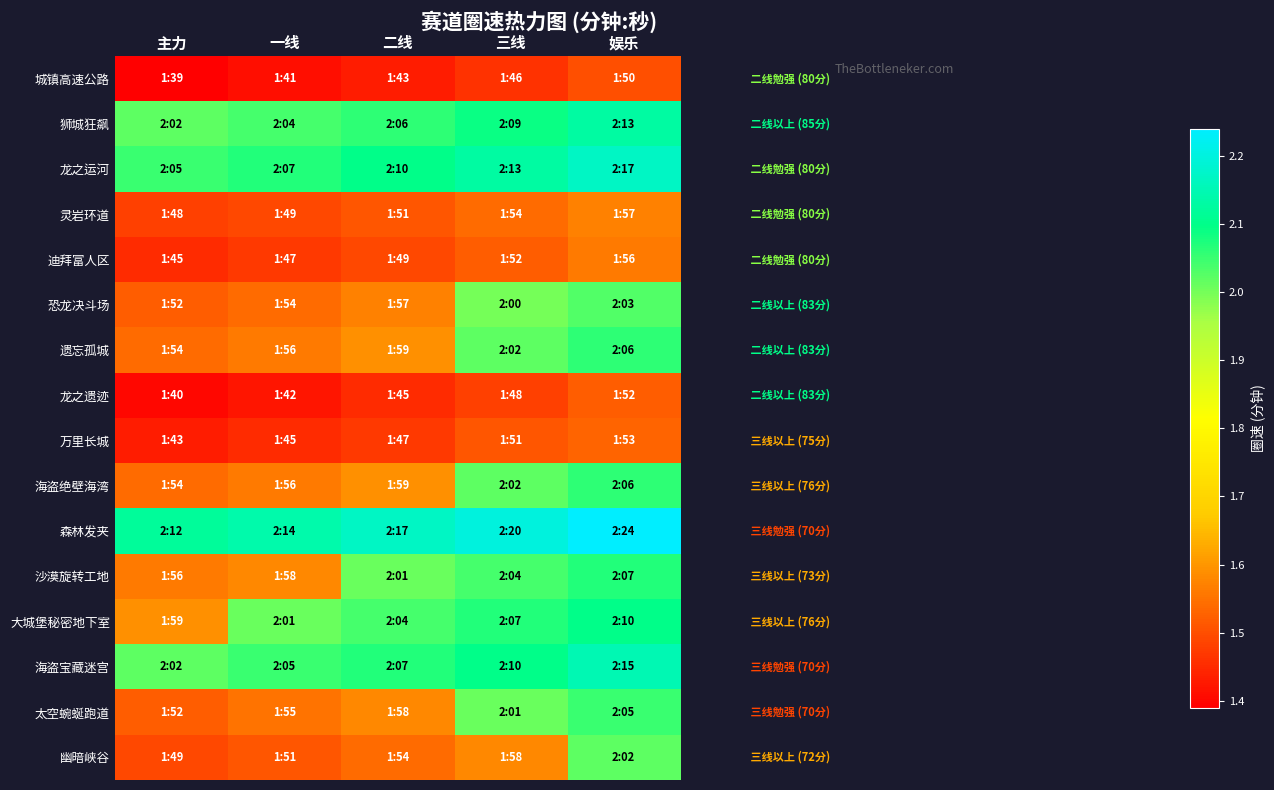

How many series are shown in this chart?

16